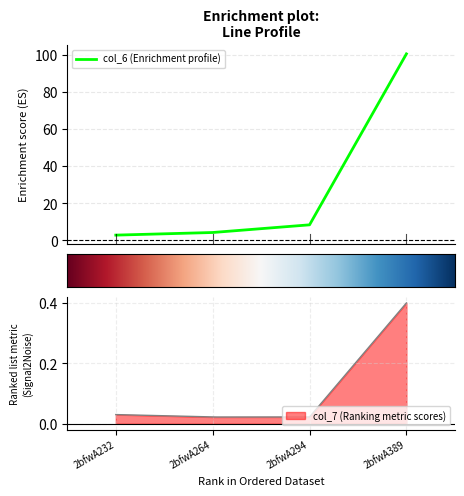

What is the sum of all values?

116.0